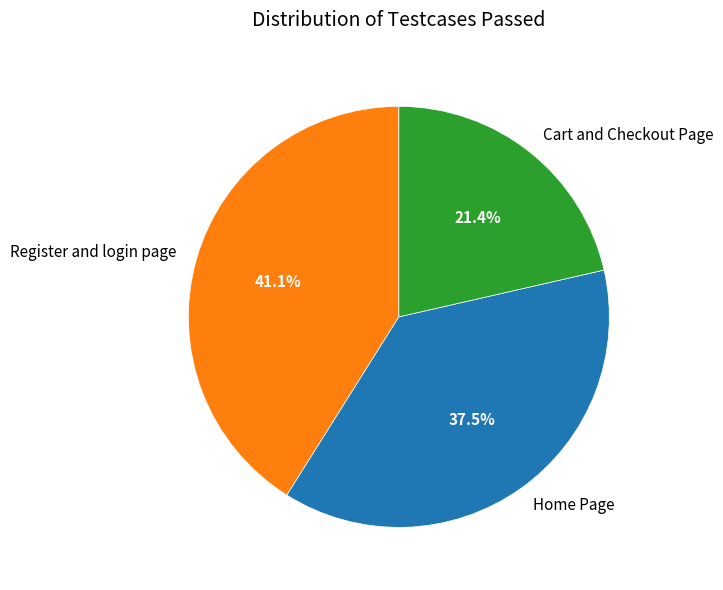

To the nearest percent, what is the difference between the Home Page and Register and login page slice percentages?

4%